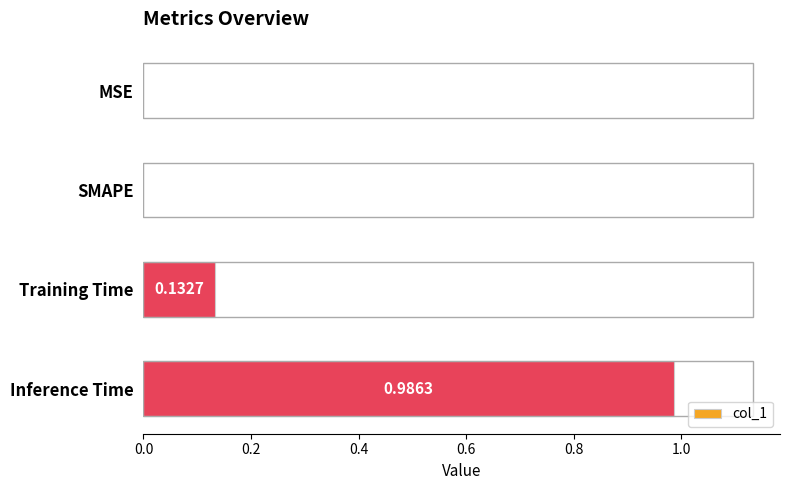

What is the sum of all values?

1.1